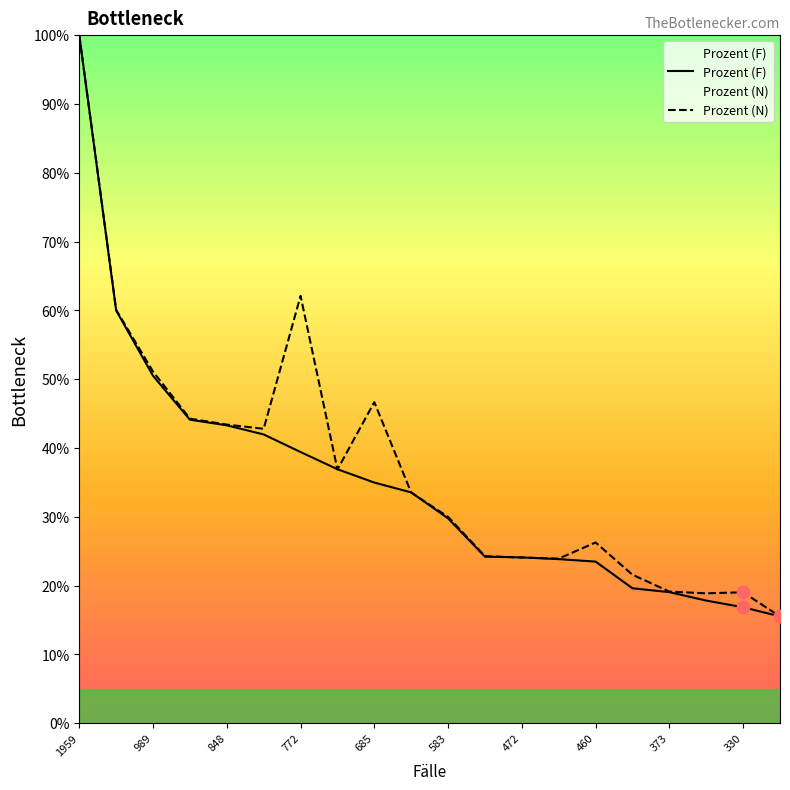

What are all the series names shown in the legend?

Prozent (F), Prozent (N)